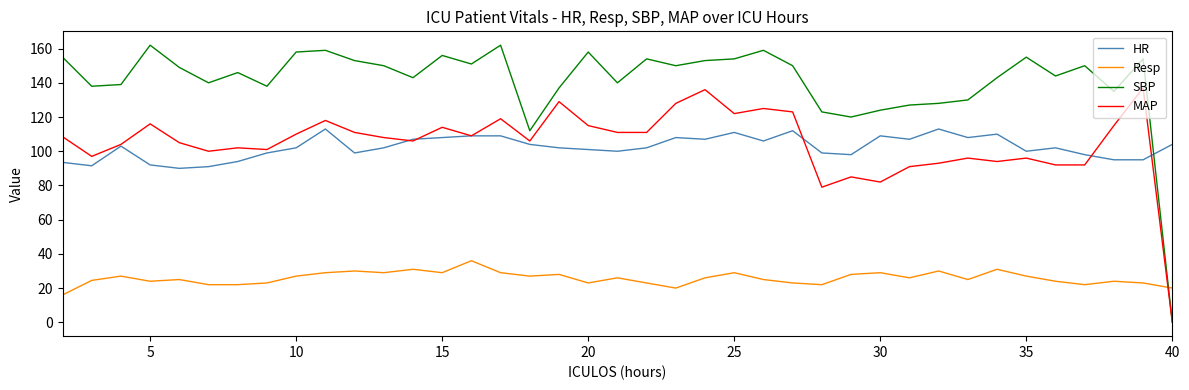

Which series has the largest total across all categories?

SBP